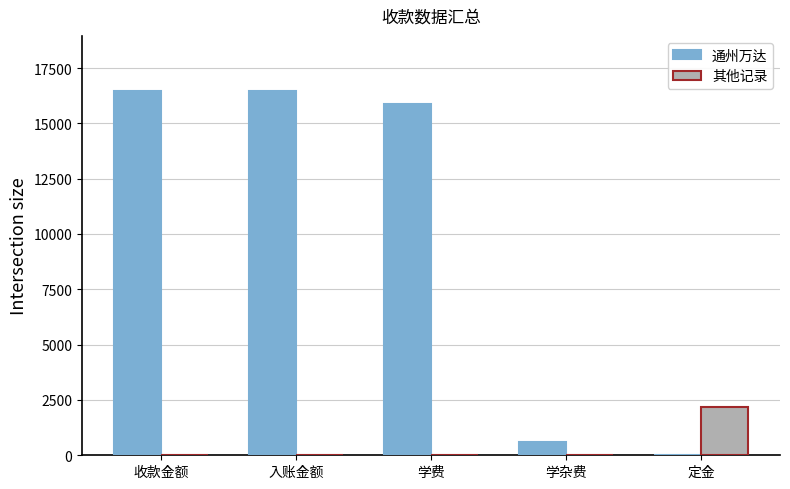

Are the bars horizontal?

No